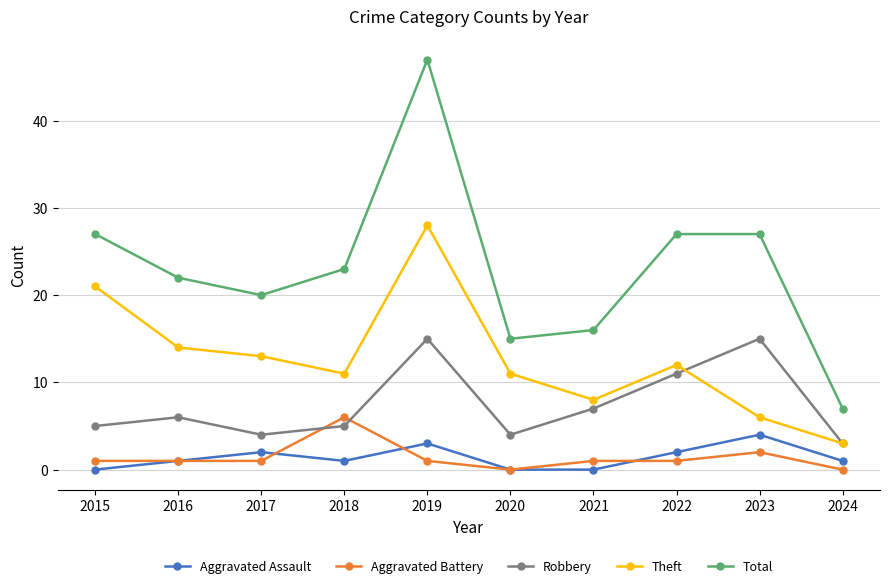

True or false: Theft and Aggravated Assault intersect in this chart.

False